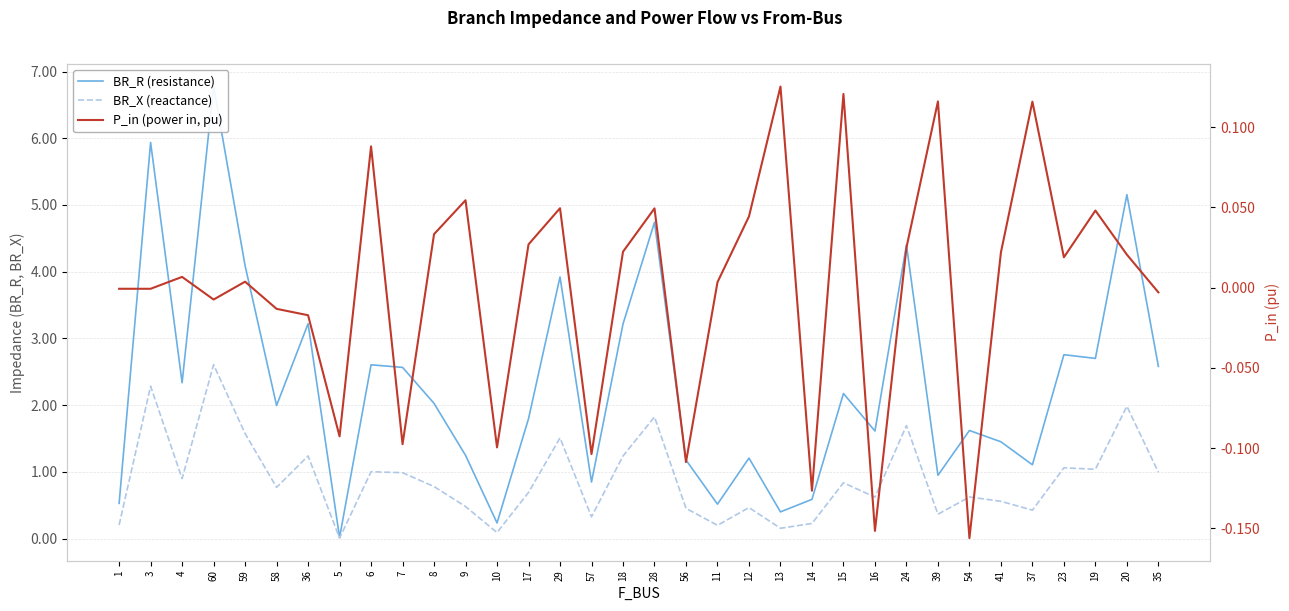

True or false: BR_X (reactance) and P_in (power in, pu) cross at least once.

False